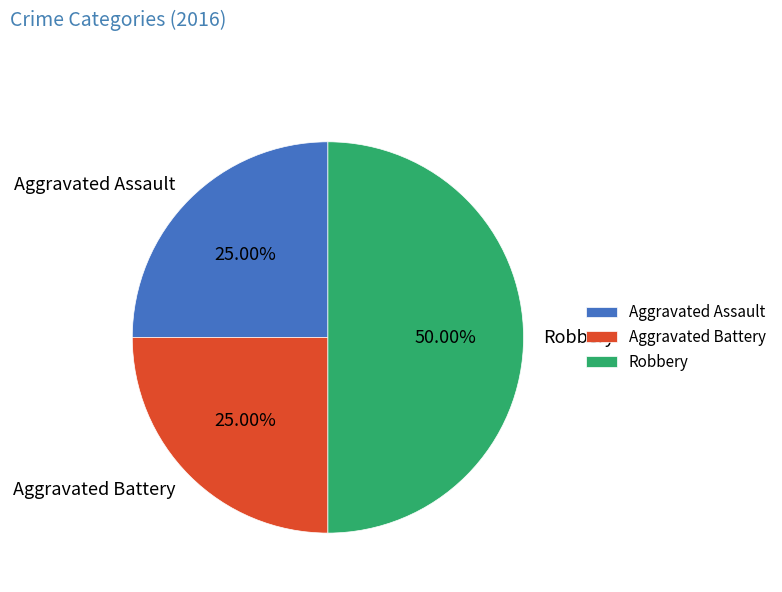

Which slice is the largest?

Robbery